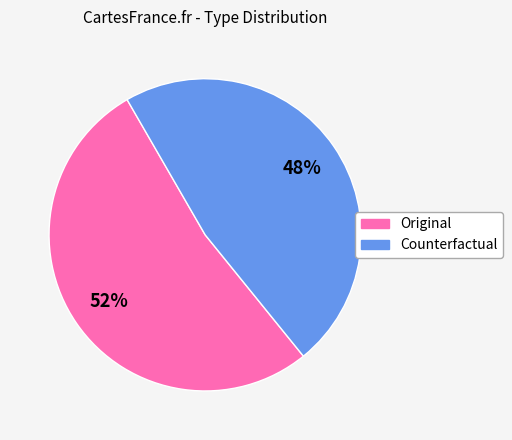

Do Counterfactual and Original together represent more than half of the pie?

Yes